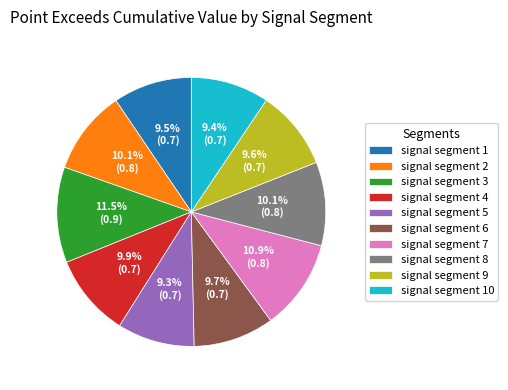

What percentage do signal segment 10 and signal segment 7 together represent?

20.3%